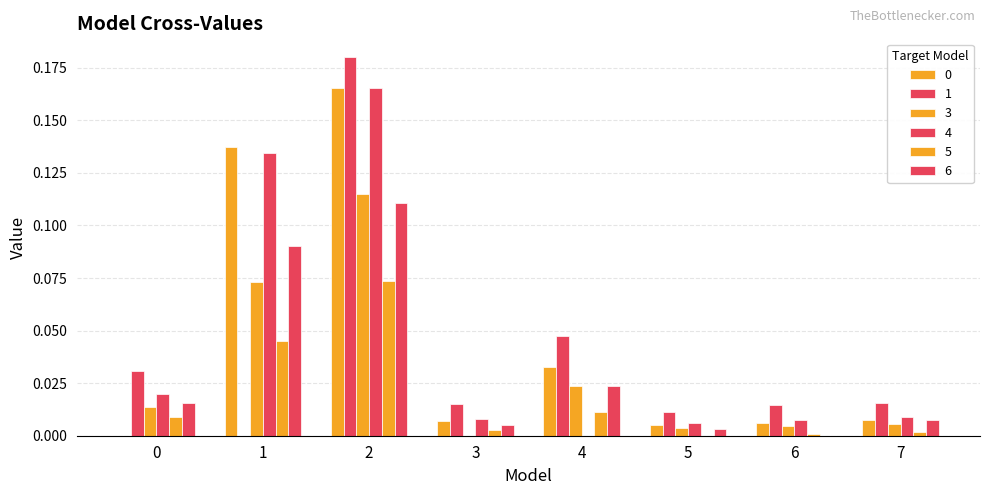

How many values in 0 are above zero?

7